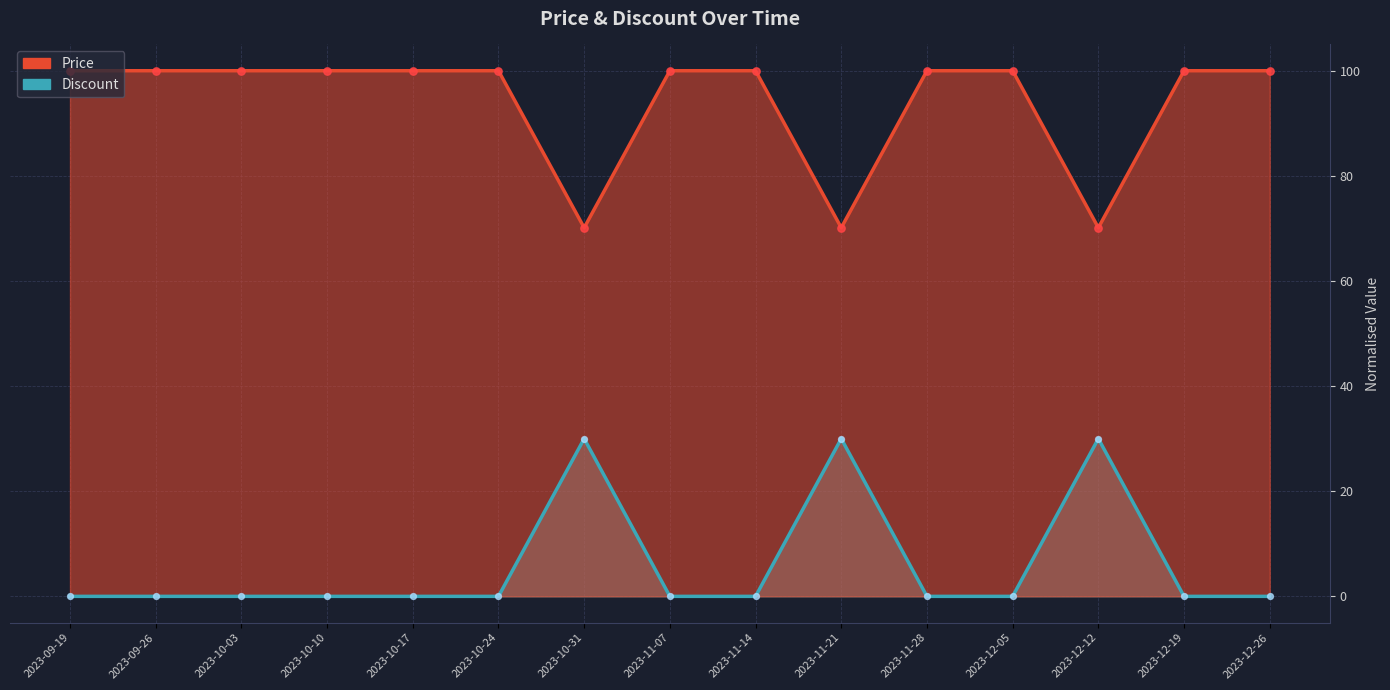

Which series contains the highest Y value?

Price